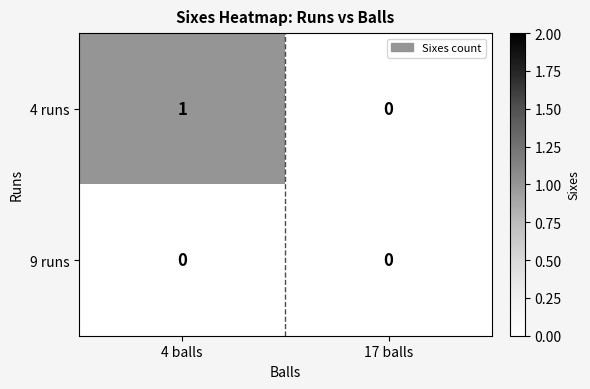

How many series are shown in this chart?

2